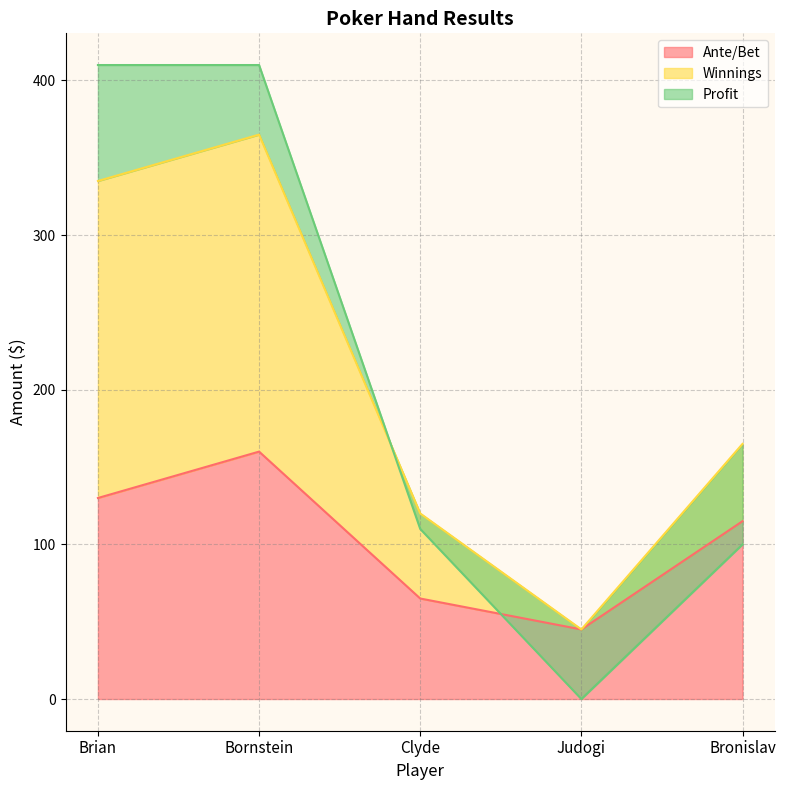

True or false: Ante/Bet and Winnings intersect in this chart.

True